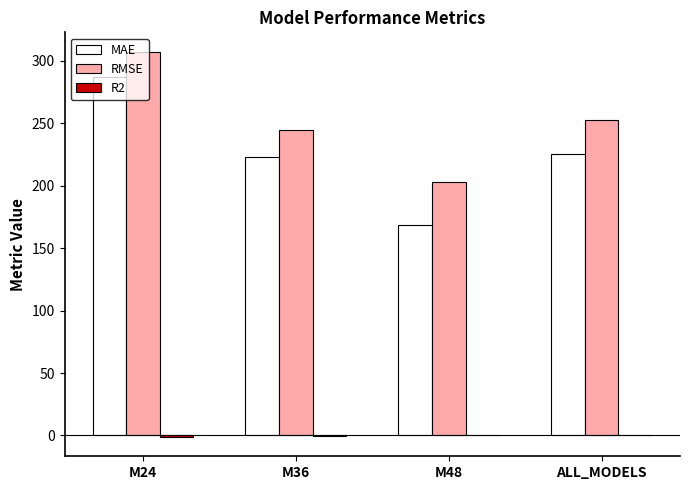

Between M48 and ALL_MODELS, which series saw the biggest shift?

MAE